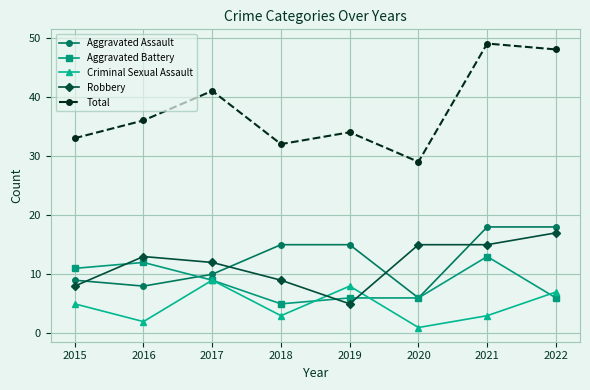

How many series are shown in this chart?

5